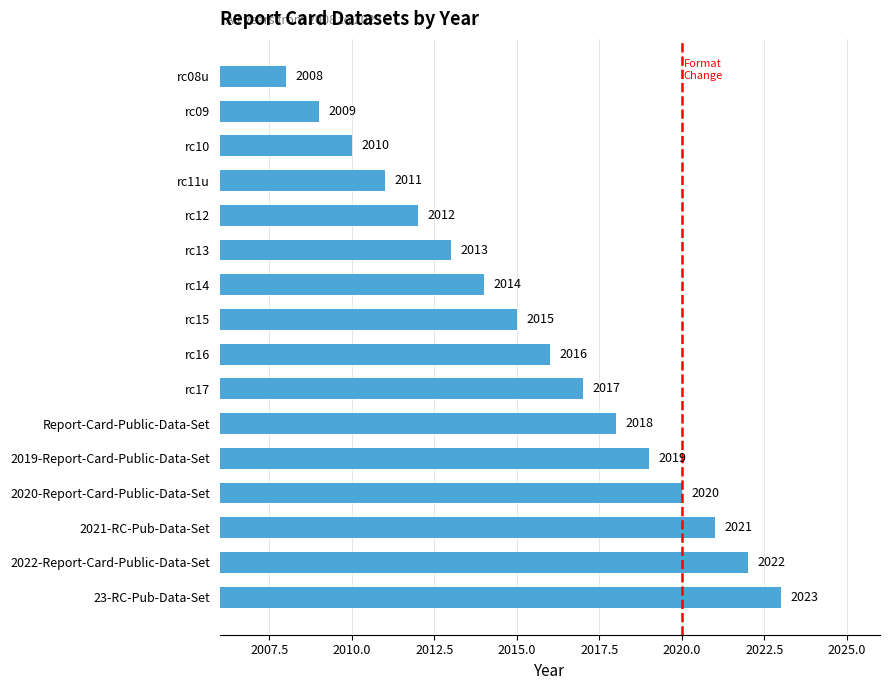

Reading bottom to top, list all the values displayed in this chart.

2023	2022	2021	2020	2019	2018	2017	2016	2015	2014	2013	2012	2011	2010	2009	2008